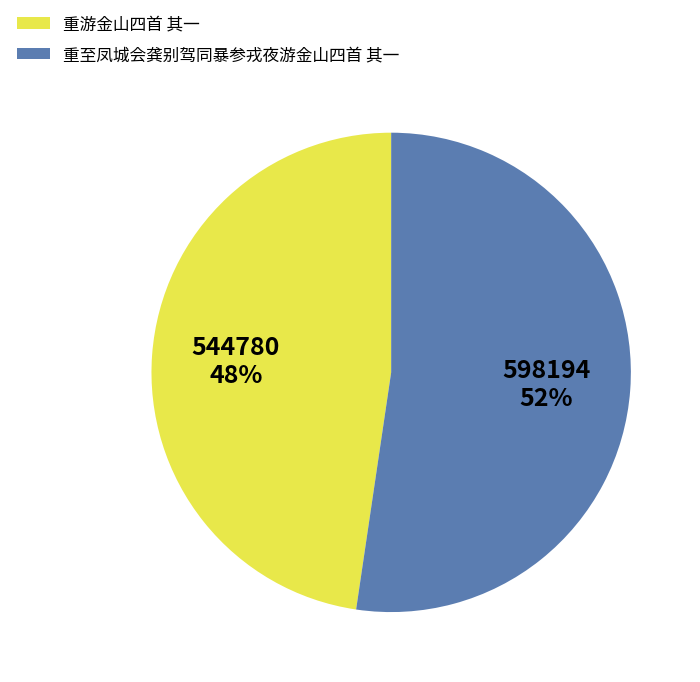

Is there any slice that represents more than half of the pie?

Yes